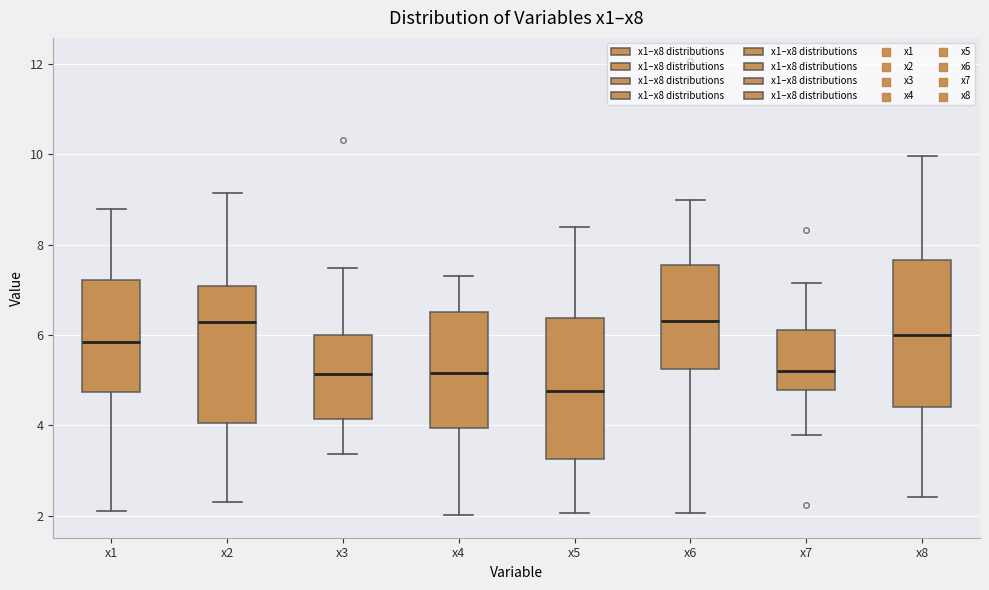

Reading left to right, transcribe this box plot: for each box, give where its median line is, the range the box spans, and where its two whiskers end, as read against the y-axis. The values are not printed on the chart, so give them approximately, as read against the axis.

x1: median 5.8, box 4.8 to 7.2, whiskers 2.0 to 8.8
x2: median 6.2, box 4.0 to 7.0, whiskers 2.2 to 9.2
x3: median 5.2, box 4.2 to 6.0, whiskers 3.4 to 7.4
x4: median 5.2, box 4.0 to 6.6, whiskers 2.0 to 7.2
x5: median 4.8, box 3.2 to 6.4, whiskers 2.0 to 8.4
x6: median 6.4, box 5.2 to 7.6, whiskers 2.0 to 9.0
x7: median 5.2, box 4.8 to 6.2, whiskers 3.8 to 7.2
x8: median 6.0, box 4.4 to 7.6, whiskers 2.4 to 10.0